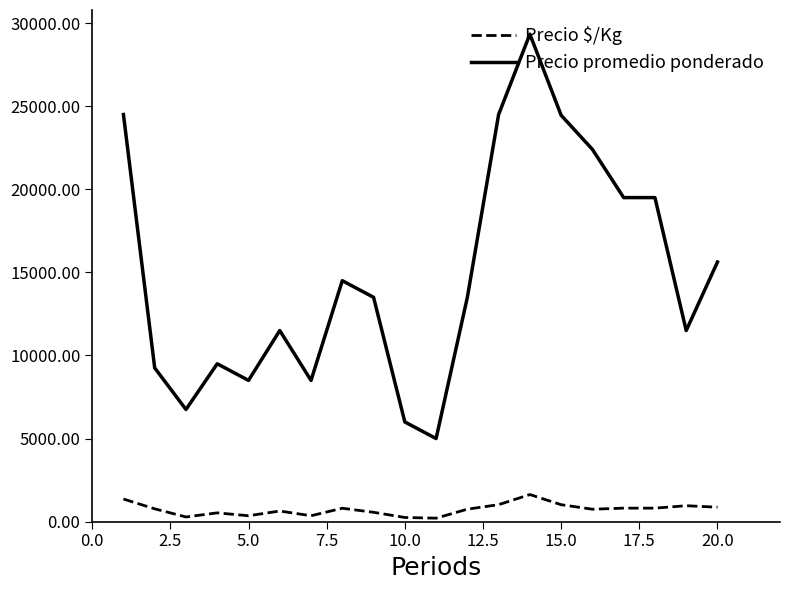

What are all the series names shown in the legend?

Precio $/Kg, Precio promedio ponderado